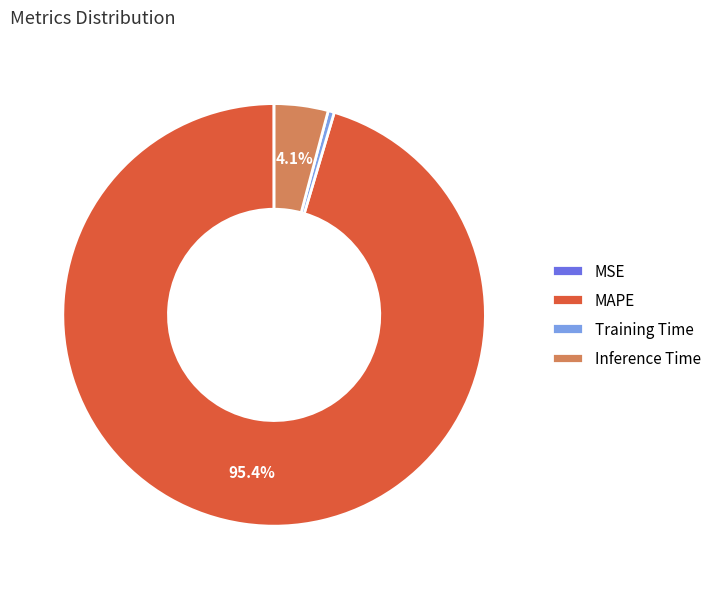

To the nearest percent, what portion does Inference Time represent?

4%